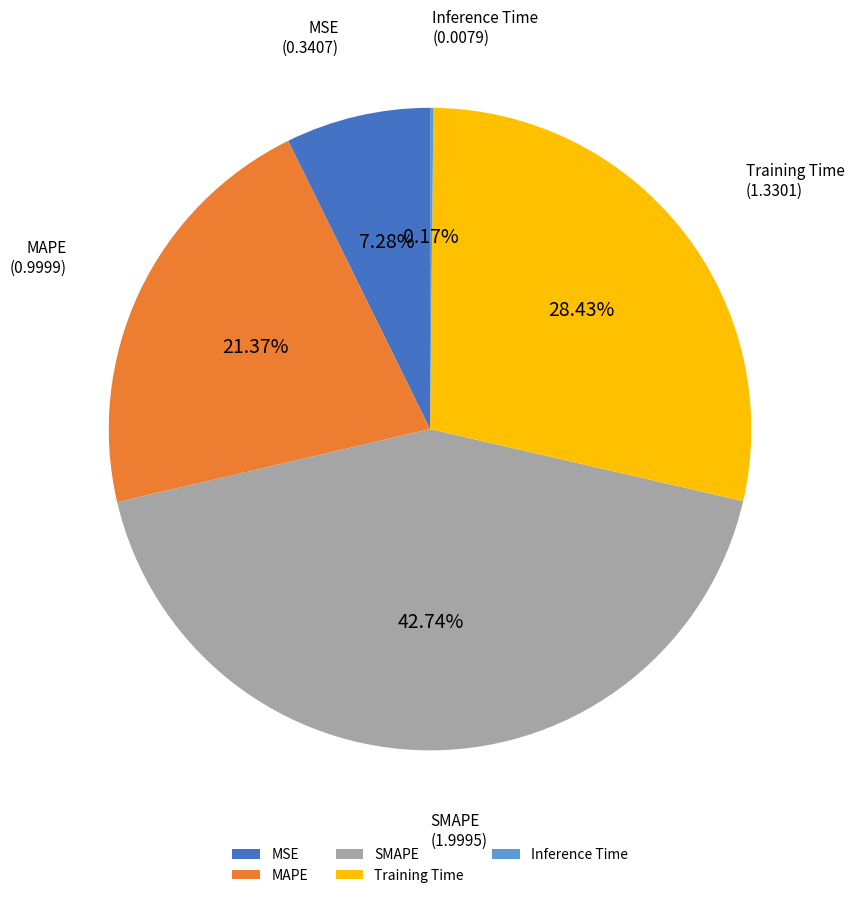

To the nearest percent, what percentage of the pie is MSE?

7%